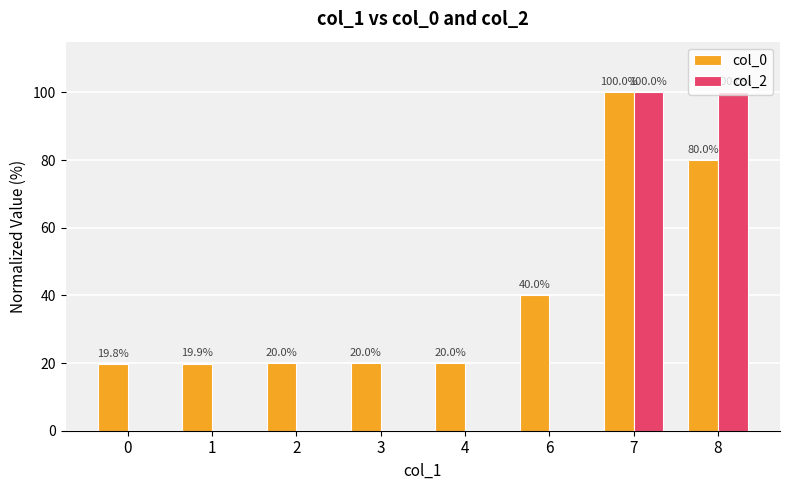

Which series has the widest spread of values?

col_2